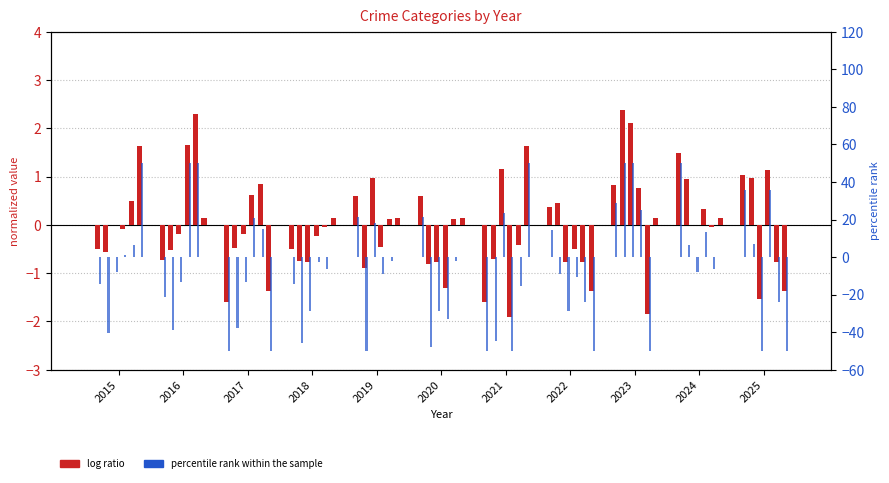

Is the value of percentile rank at 2023 greater than the value of Aggravated Assault at 2024?

Yes